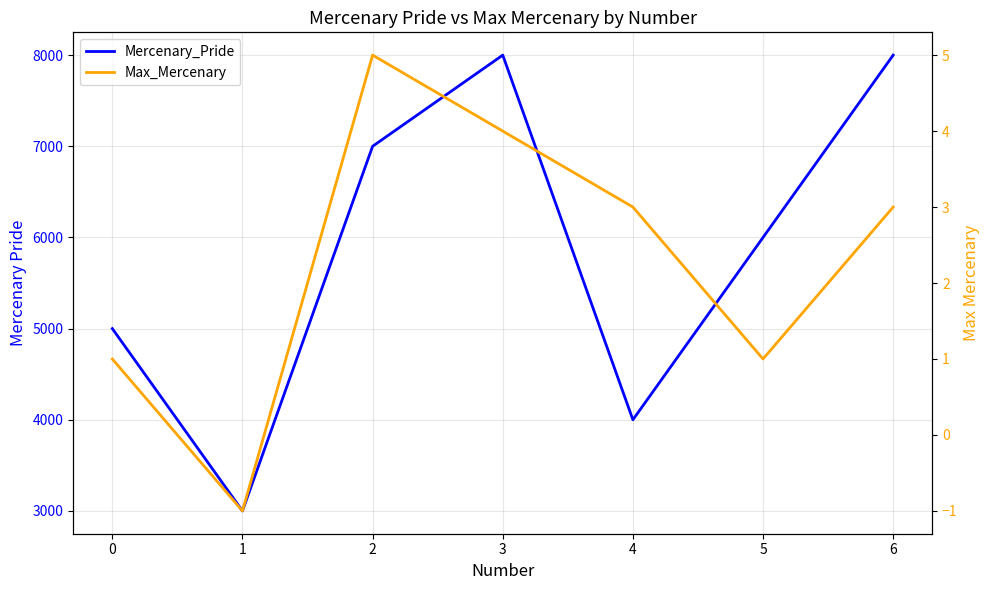

What is the greatest value displayed?

8000